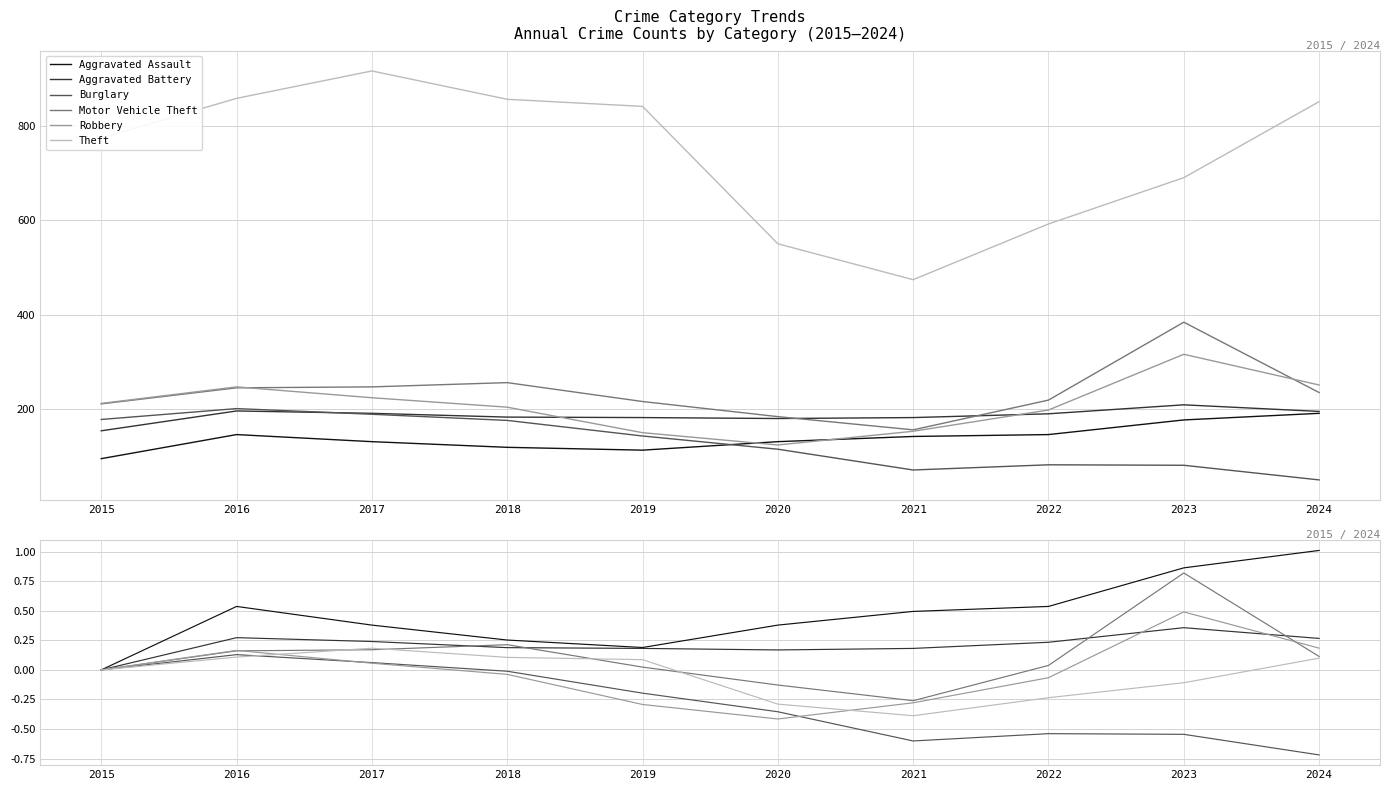

Rank the series by their maximum value, from lowest to highest.

Burglary, Theft, Aggravated Battery, Robbery, Motor Vehicle Theft, Aggravated Assault